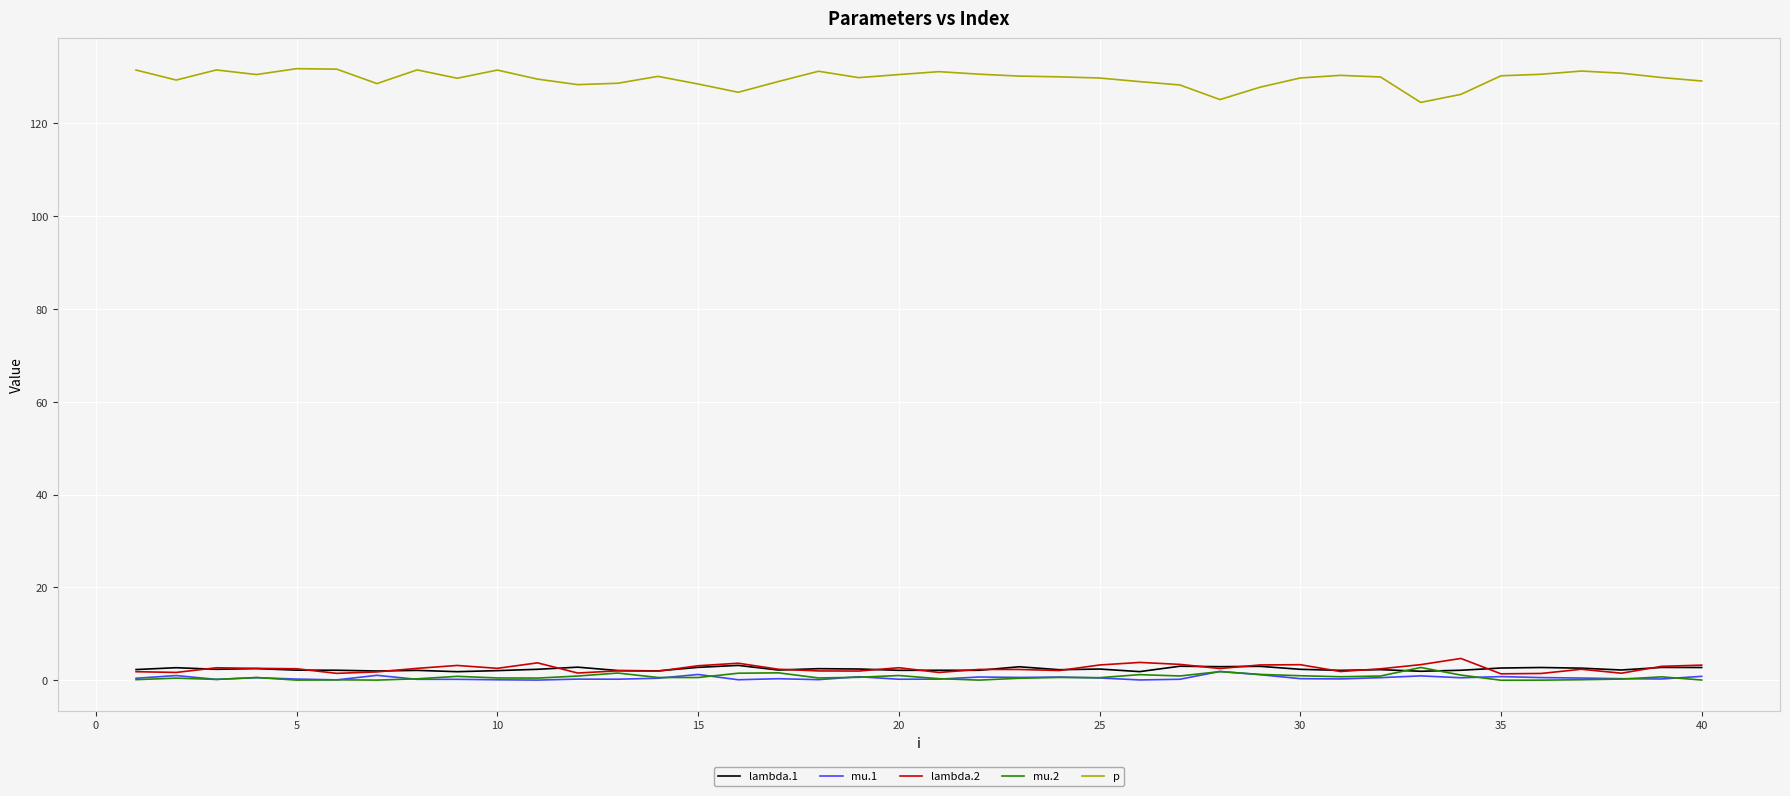

True or false: mu.2 and p cross at least once.

False